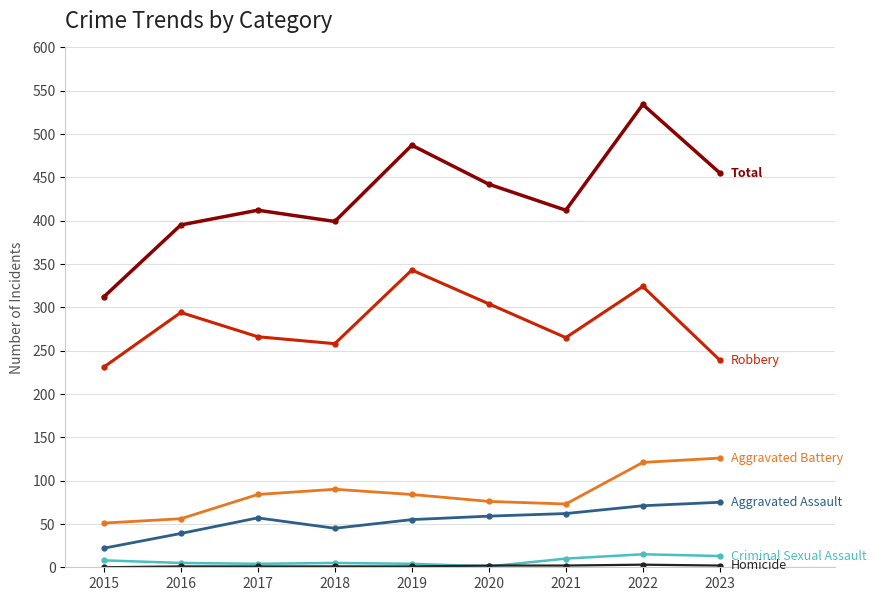

What is the maximum value shown in the chart?

534